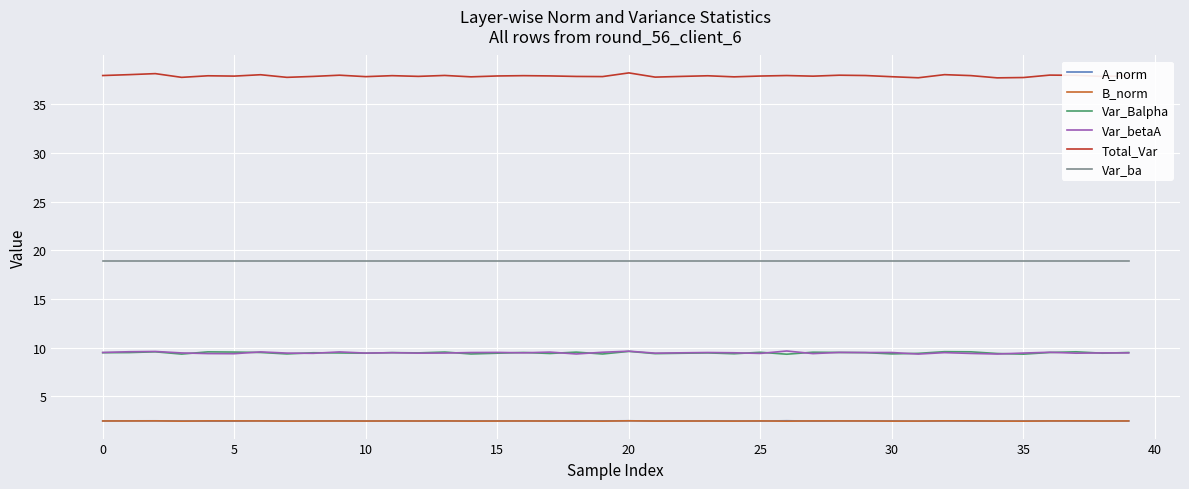

What is the smallest value displayed?

2.5